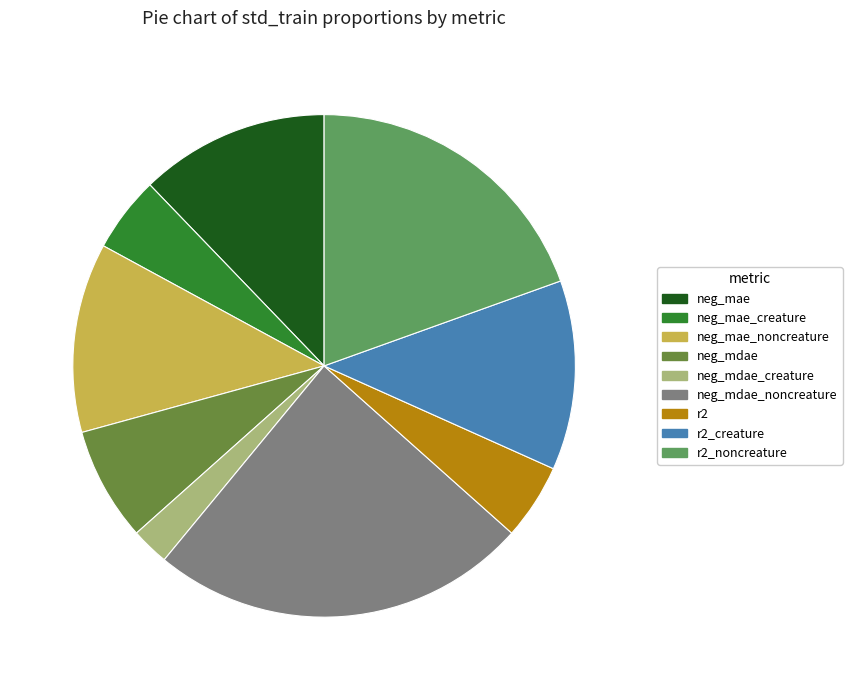

Is it true that neg_mae_creature is 5% of the pie?

True